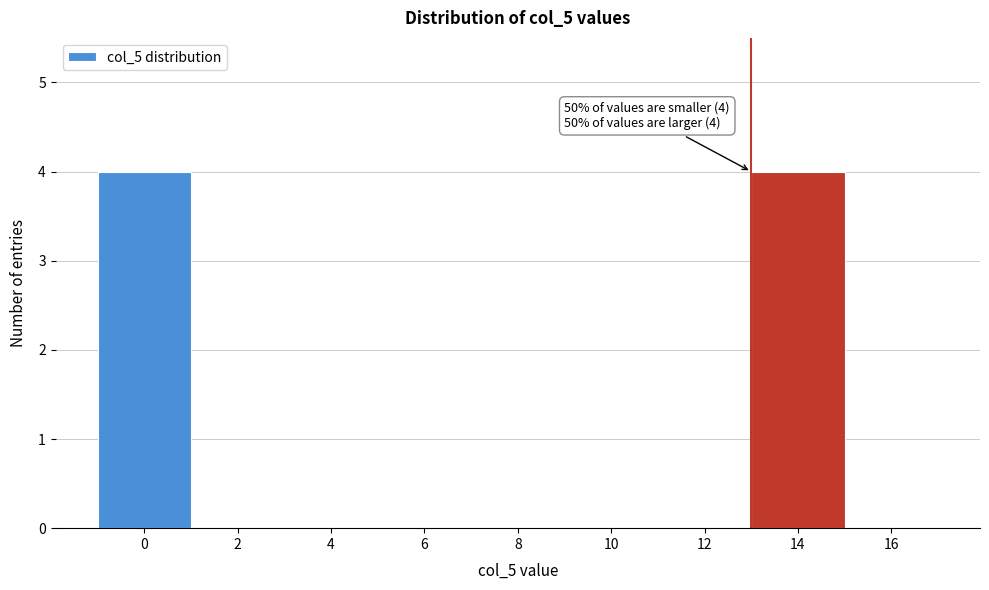

Reading left to right, extract all data points from this chart.

0=4	2=0	4=0	6=0	8=0	10=0	12=0	14=4	16=0